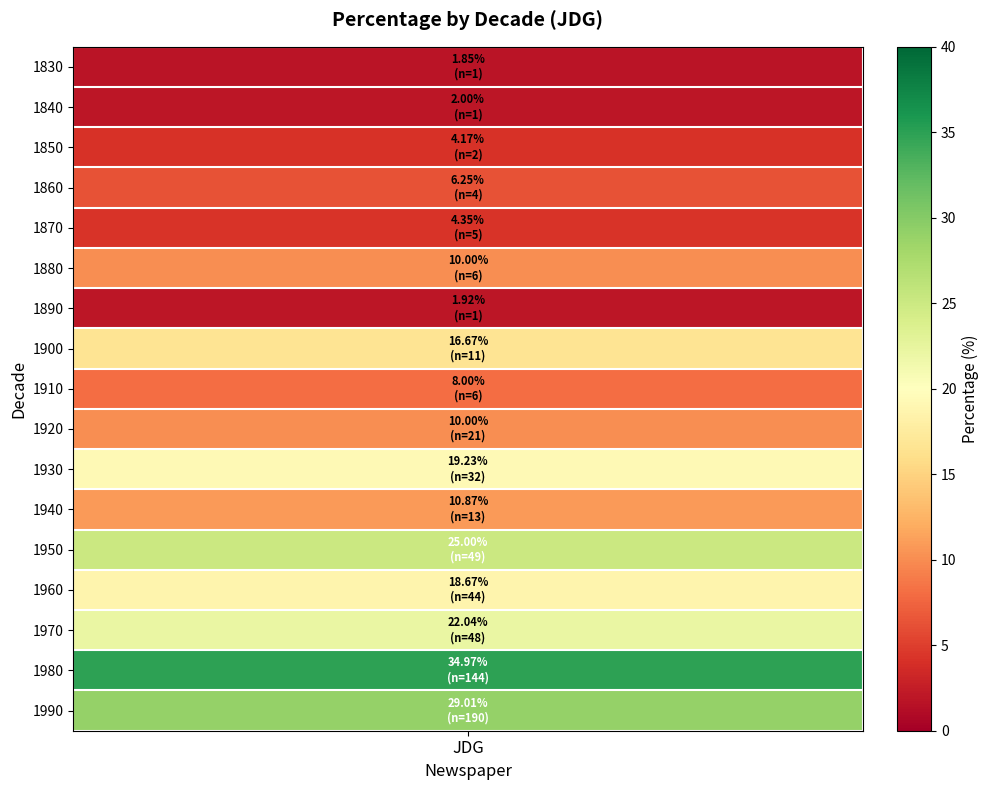

Between 1890 and 1870, which is larger?

1870